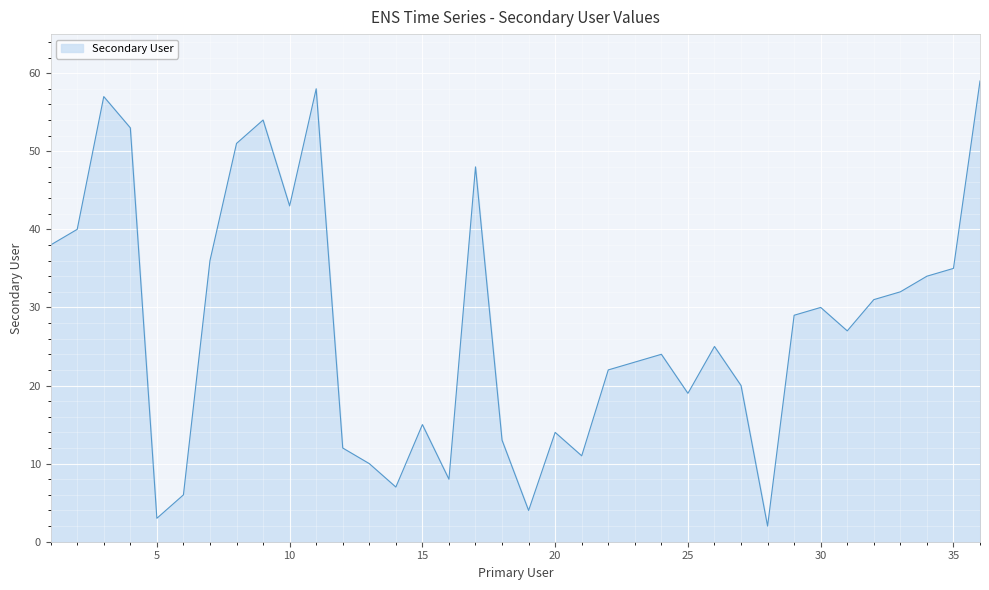

What is the difference between the maximum and minimum values?

57